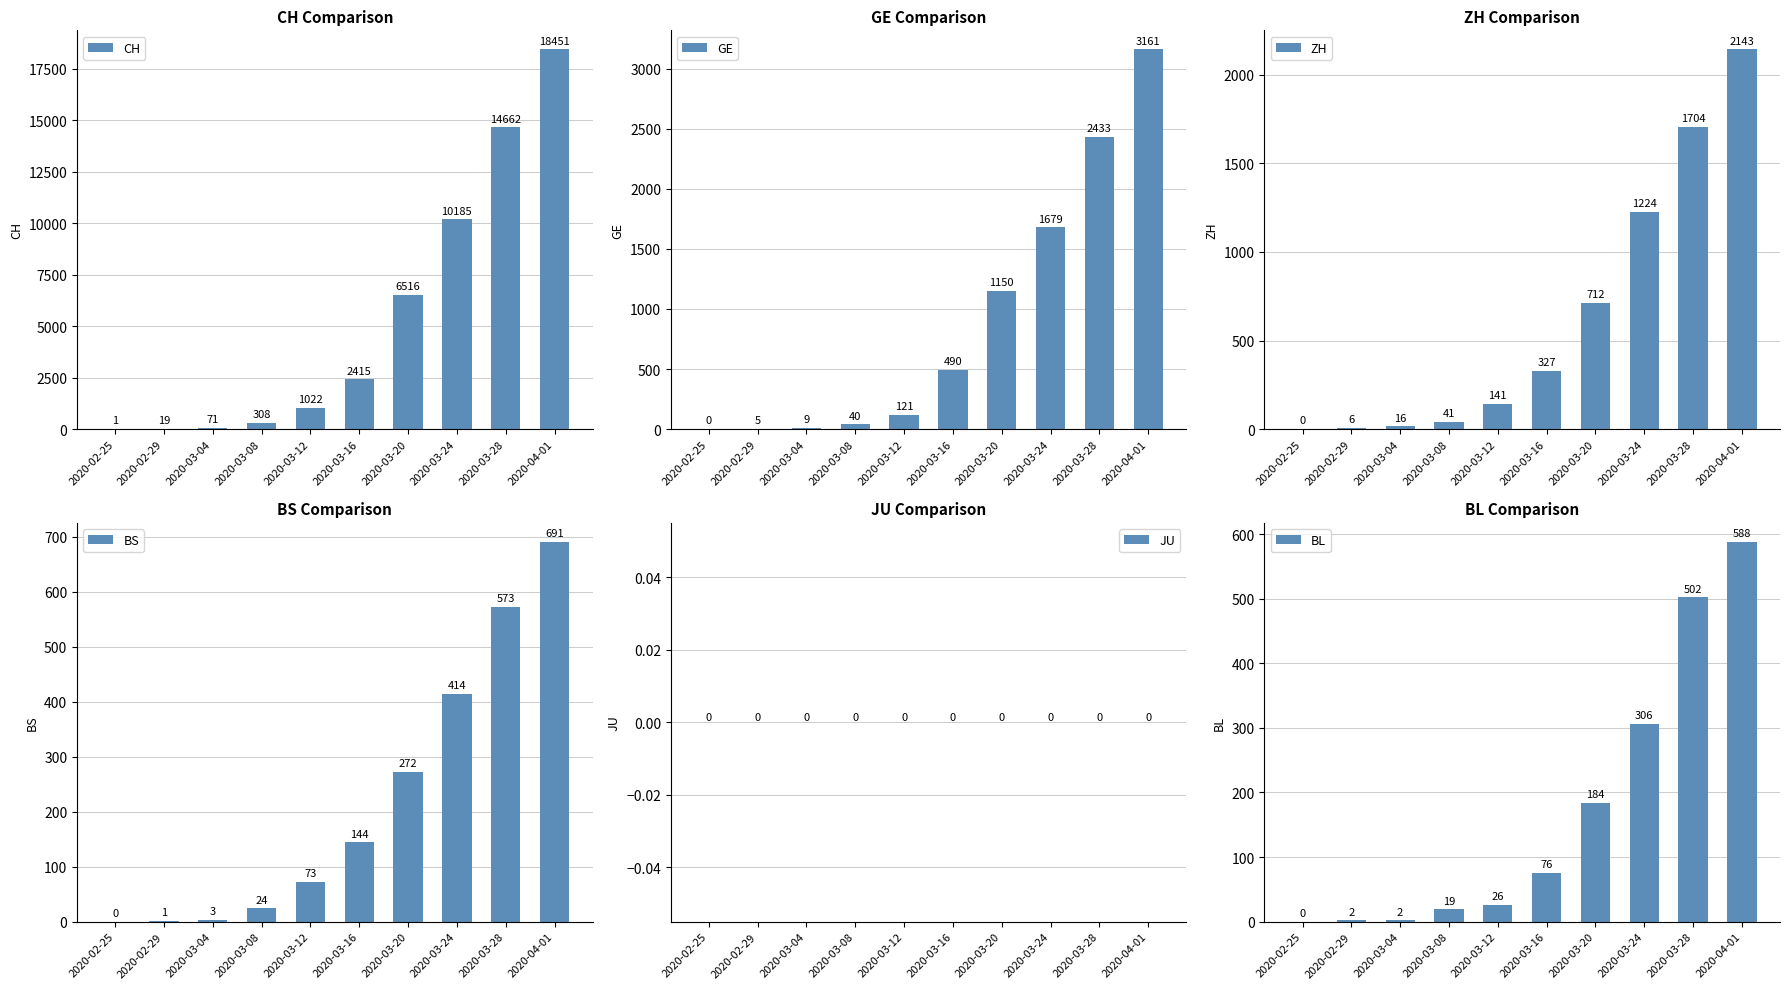

Reading left to right, what are all the values shown in this chart?

CH: 1	19	71	308	1022	2415	6516	10185	14662	18451
GE: 0	5	9	40	121	490	1150	1679	2433	3161
ZH: 0	6	16	41	141	327	712	1224	1704	2143
BS: 0	1	3	24	73	144	272	414	573	691
JU: 0	0	0	0	0	0	0	0	0	0
BL: 0	2	2	19	26	76	184	306	502	588